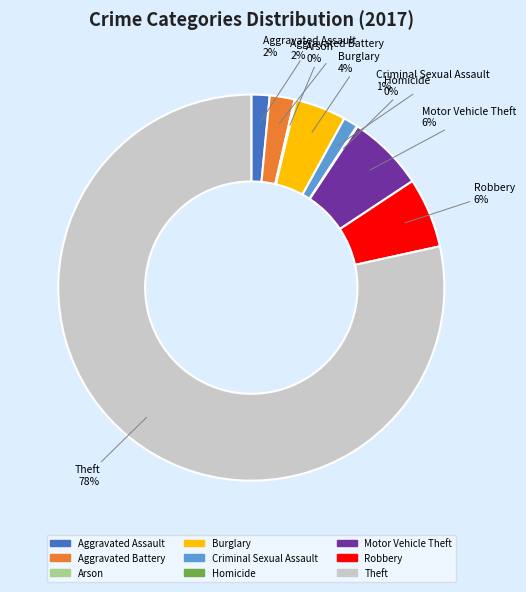

Approximately how many times larger is the value at Aggravated Assault compared to Robbery?

0.3